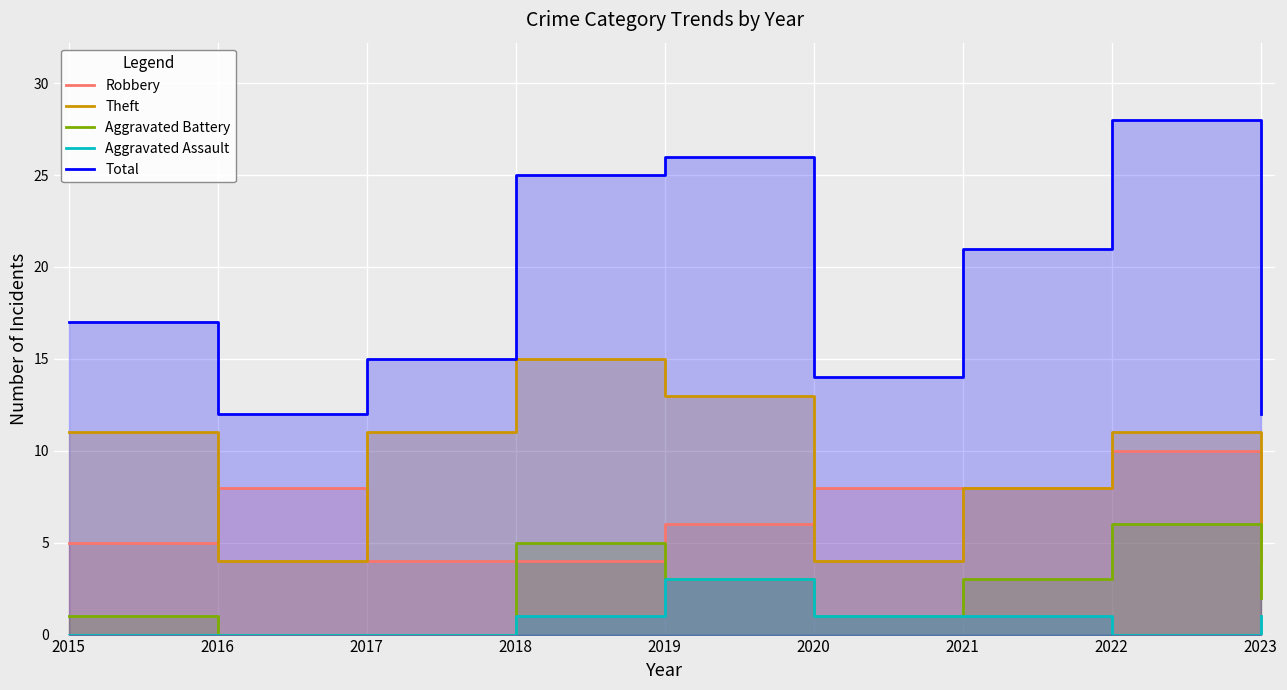

At how many categories does at least one series exceed 16?

5